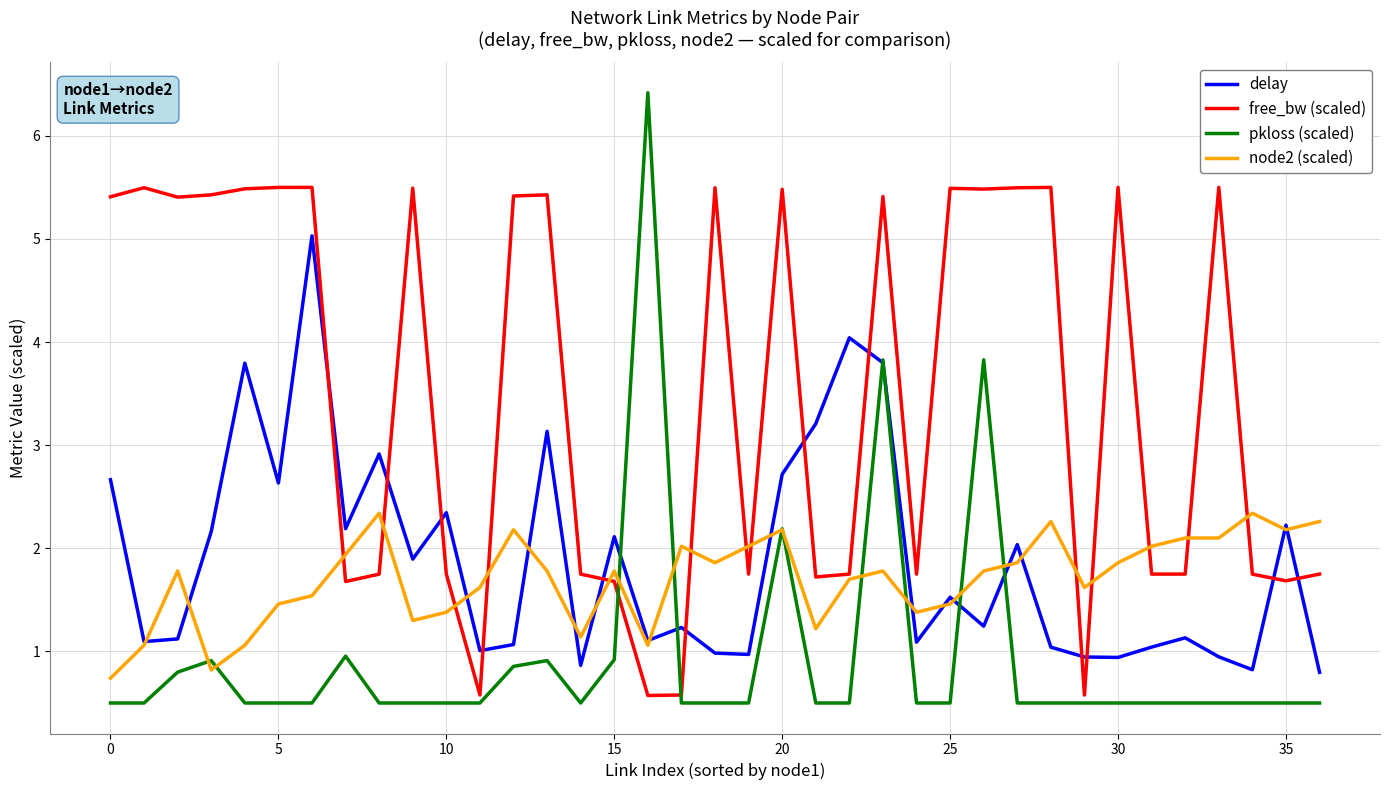

Which series has the largest range (max minus min)?

pkloss (scaled)